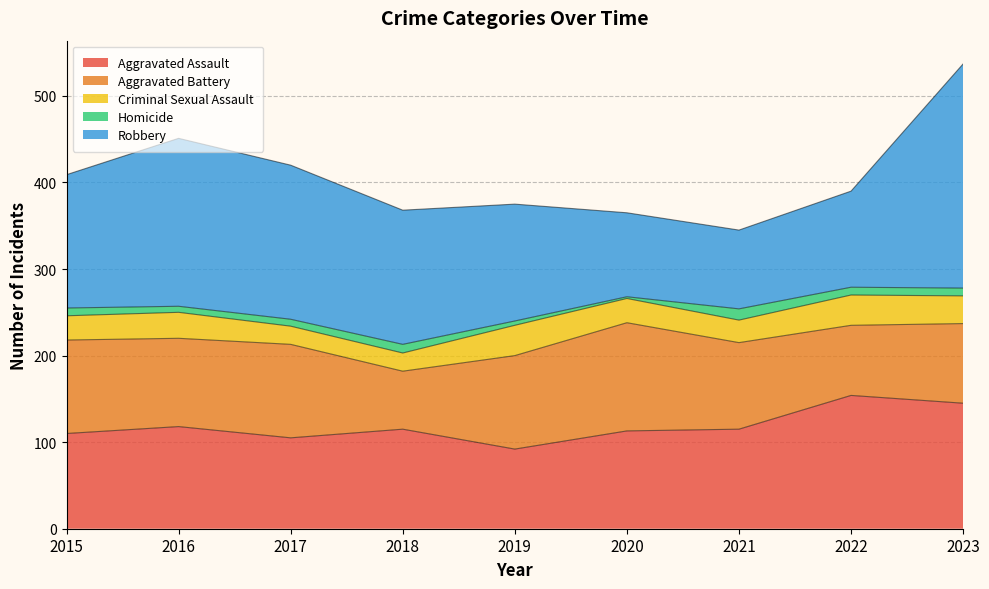

Count the Aggravated Battery values in the range 92 to 108.

6